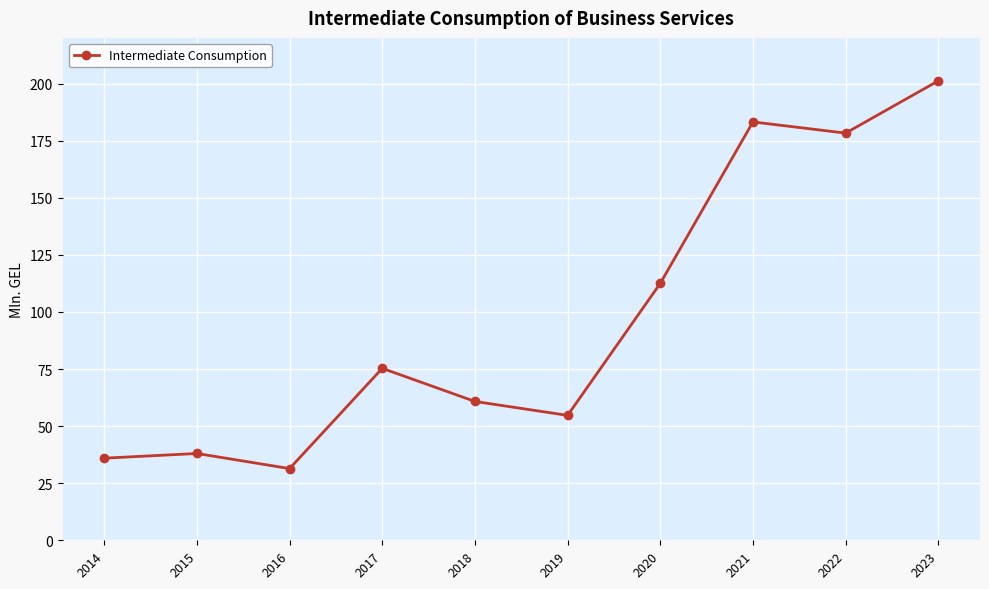

Is this an area chart (filled region under the line)?

No